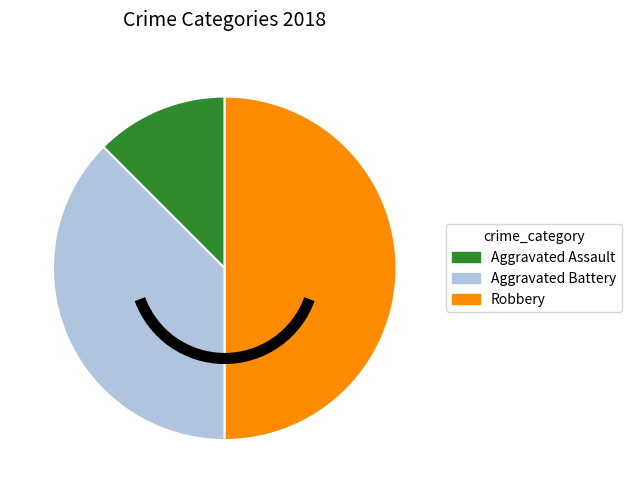

Approximately how many times larger is the value at Robbery compared to Aggravated Battery?

1.3